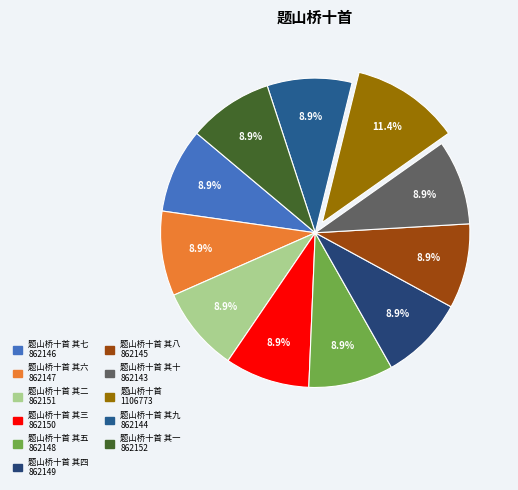

To the nearest percent, what is the difference between the largest and smallest slice percentages?

3%